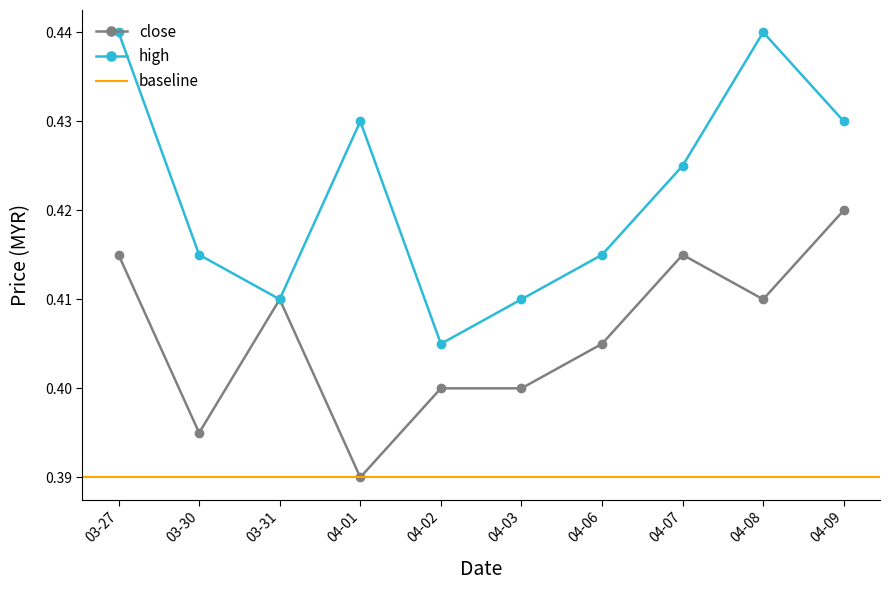

What is the sum of all close values?

4.1